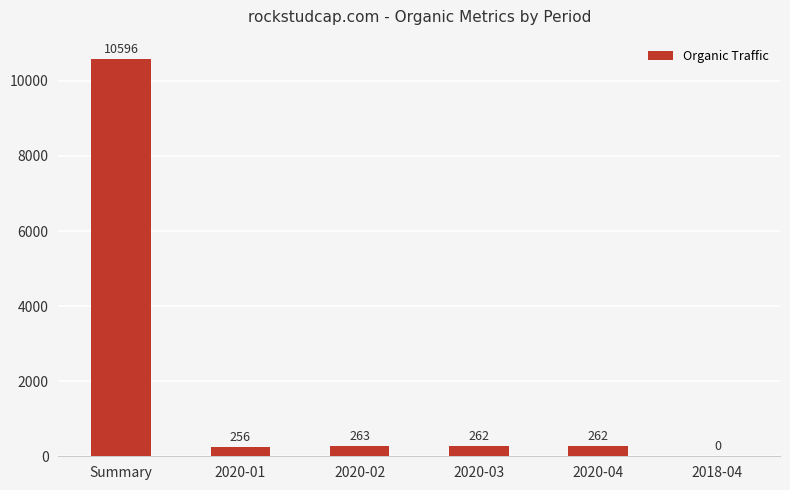

Count the number of categories in the chart.

6